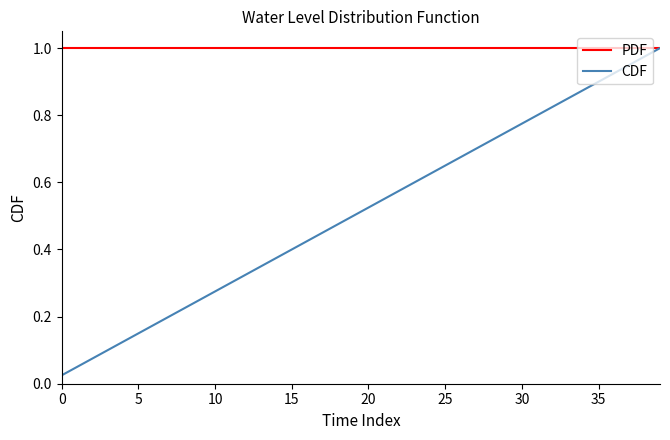

Which series has the largest range (max minus min)?

CDF